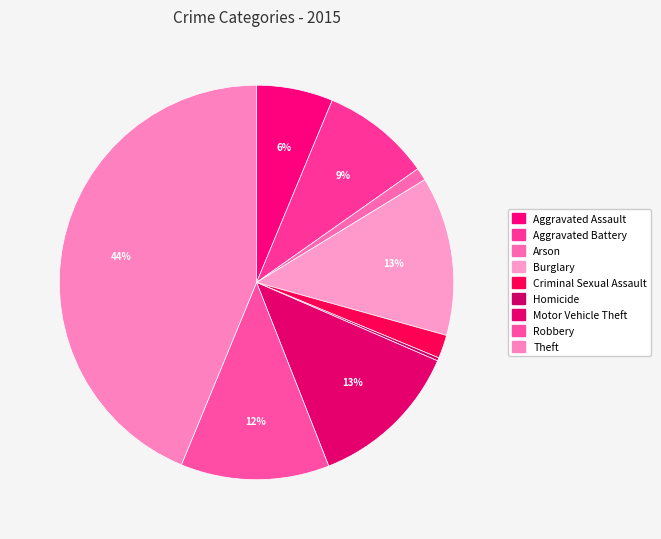

How much of the chart is everything except Arson?

99.0%